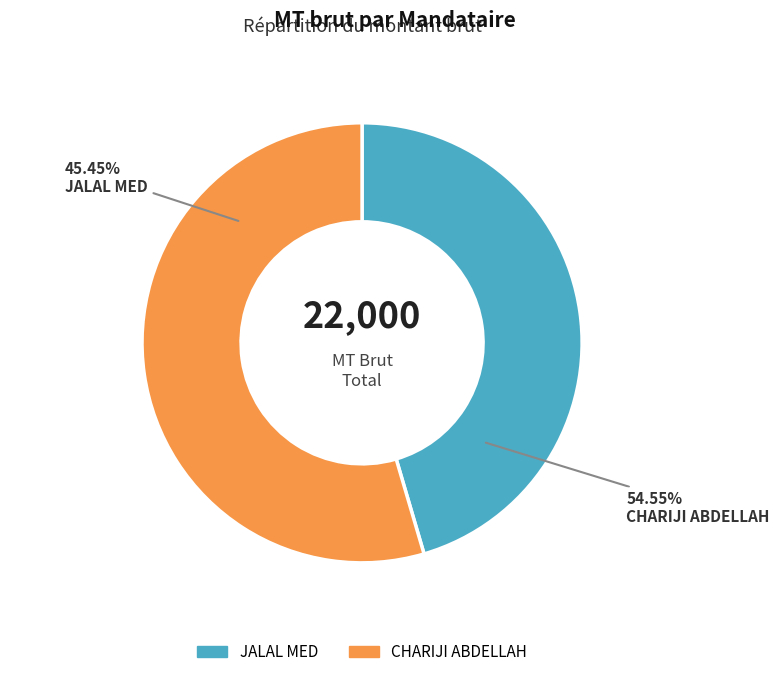

Combined, do CHARIJI ABDELLAH and JALAL MED account for over 50%?

Yes